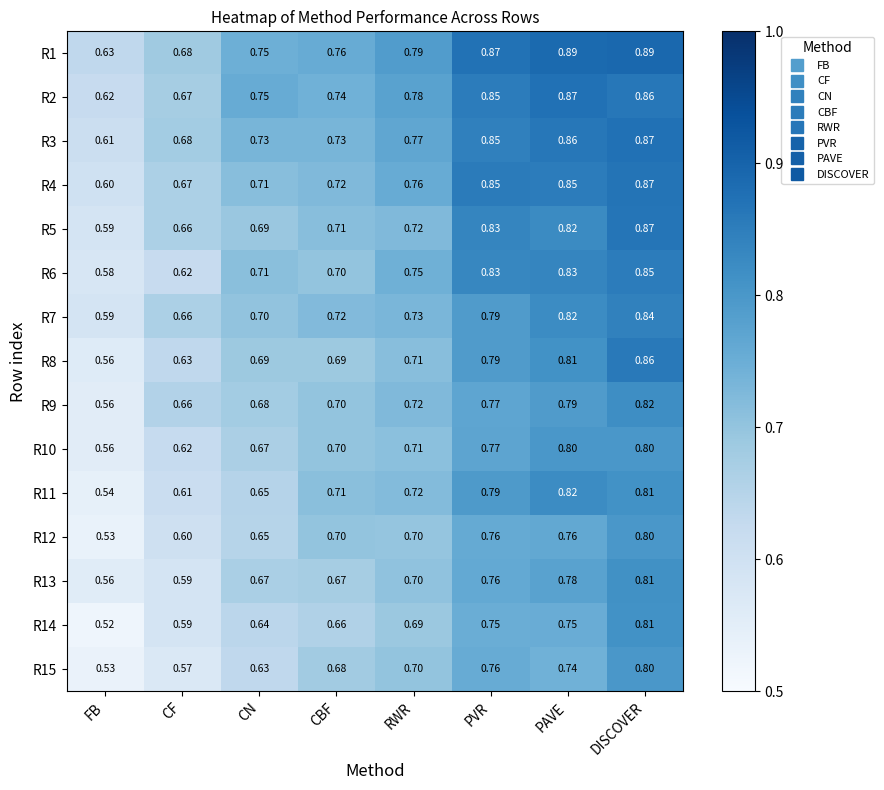

At which label is R4 closest to 0?

FB